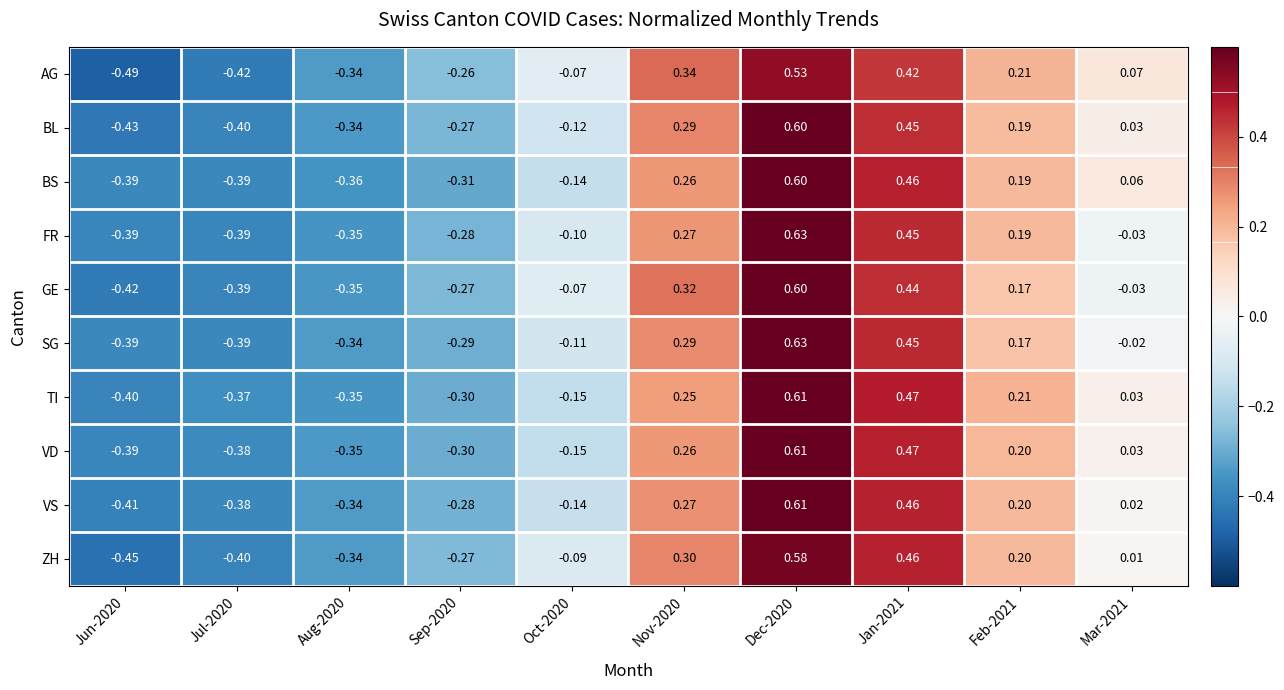

Between Nov-2020 and Feb-2021, which series saw the biggest shift?

GE